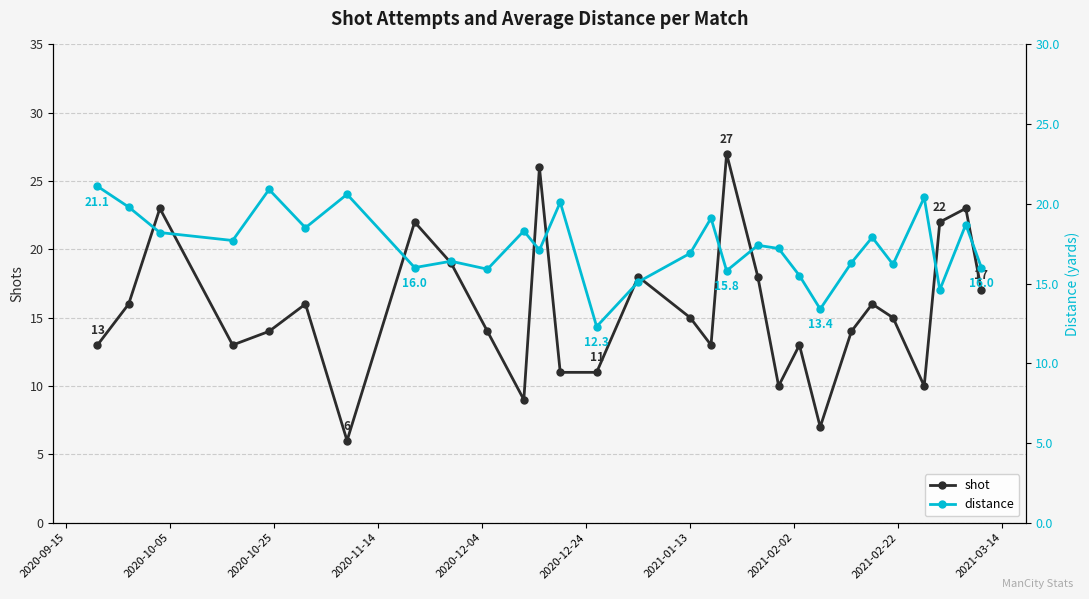

How many times do distance and shot cross each other?

11